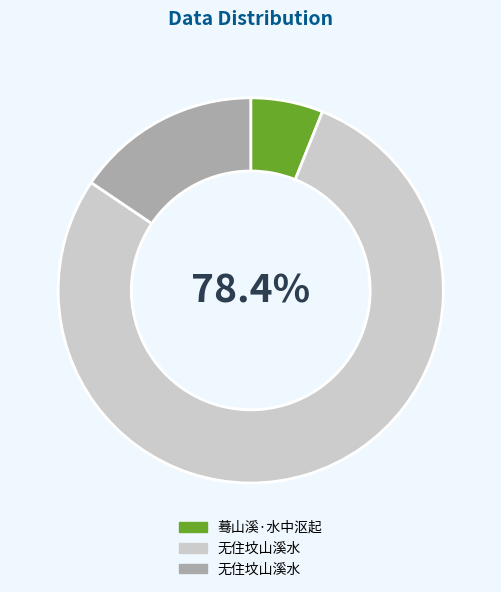

Is there a majority slice in this chart?

Yes